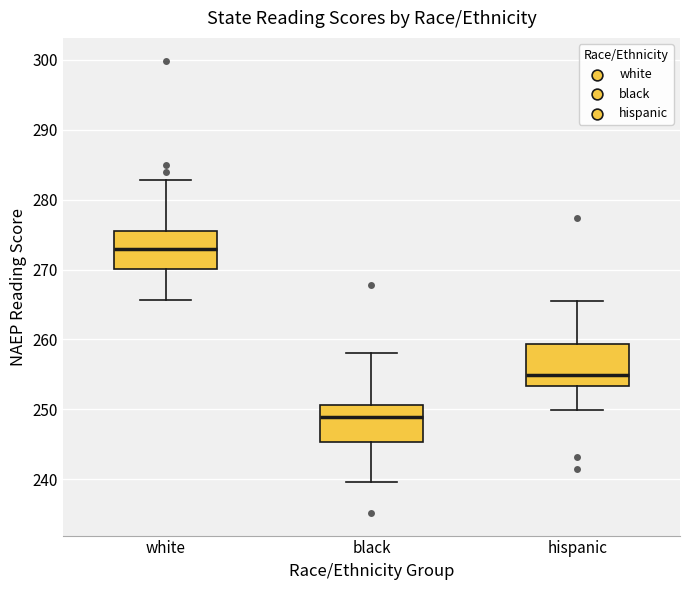

Which box's median line is the lowest?

black